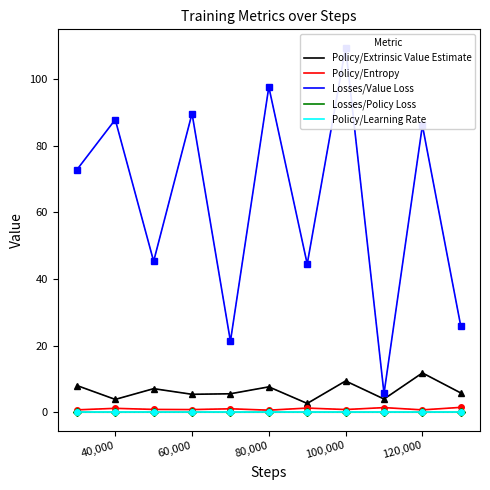

The Policy/Entropy series shows 0.8 at 120,000. True or false?

True